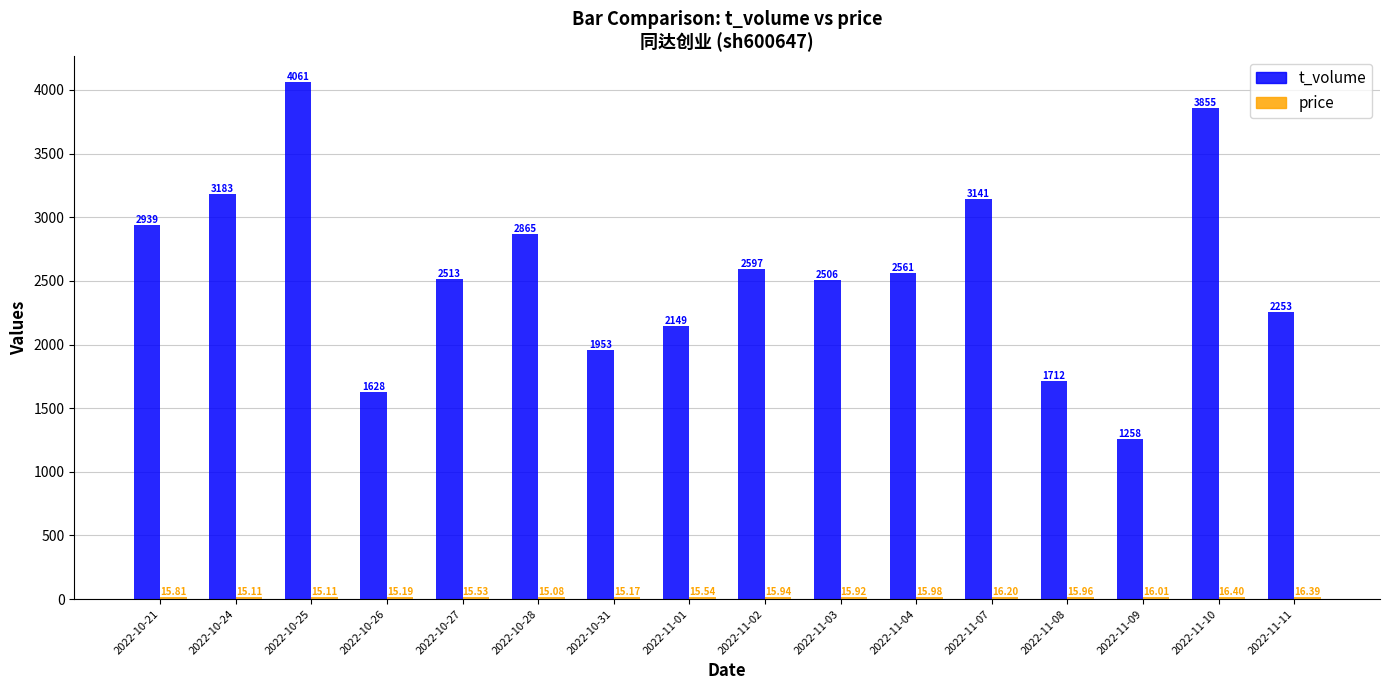

How many distinct data groups are displayed?

2